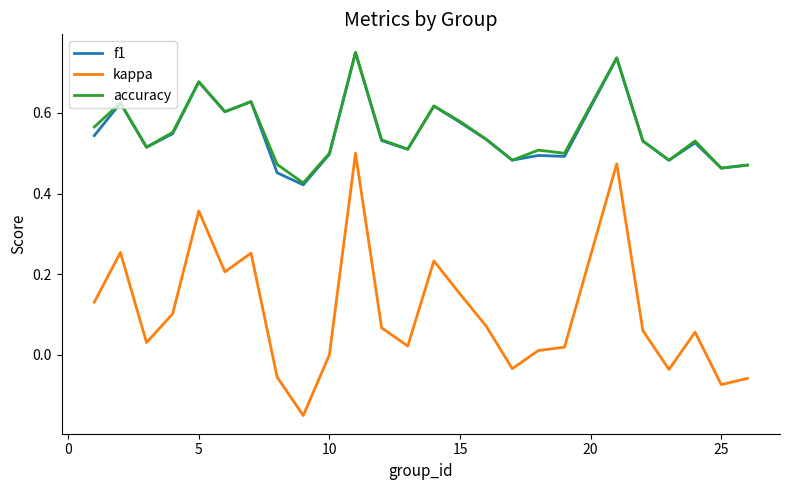

True or false: kappa and accuracy cross at least once.

False